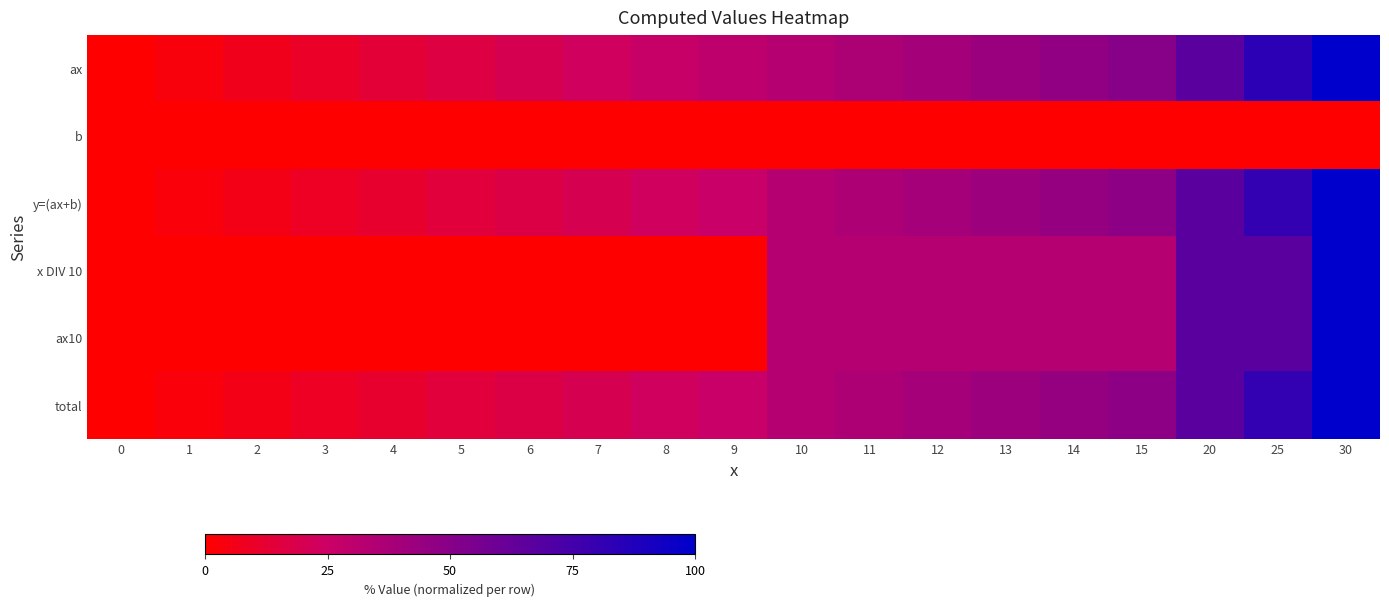

Which series has the widest spread of values?

ax